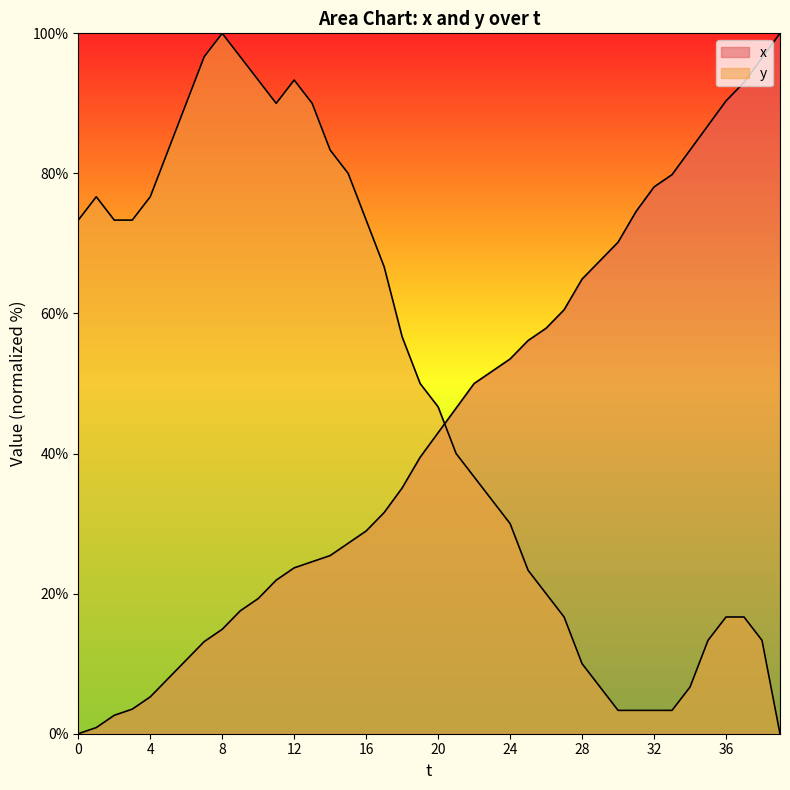

What is the approximate value of x at 38?

96.5